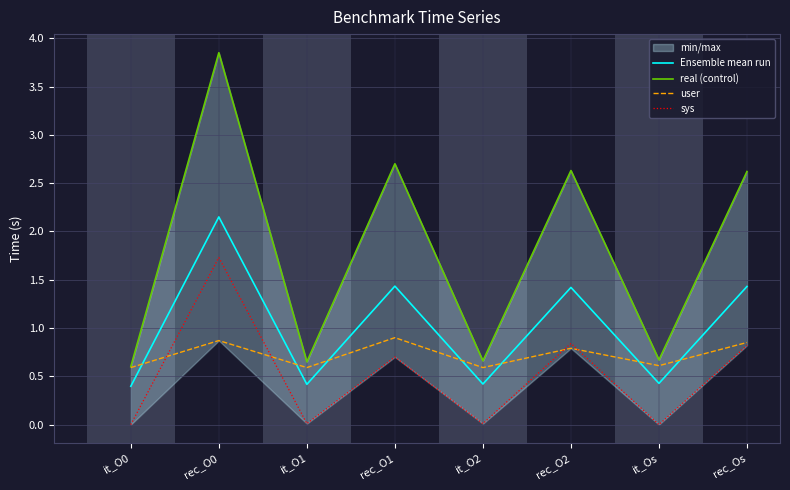

At which label does real (control) reach its minimum?

it_O0